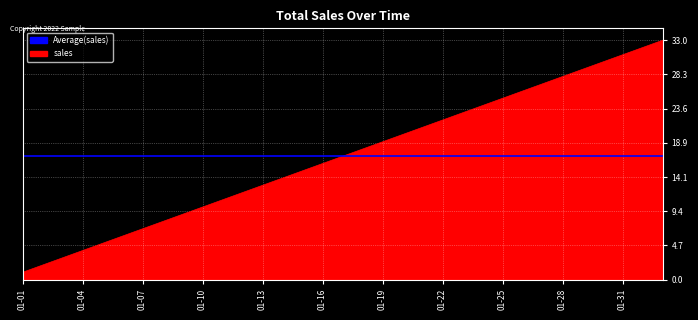

Reading left to right, extract all data points from this chart.

1	2	3	4	5	6	7	8	9	10	11	12	13	14	15	16	17	18	19	20	21	22	23	24	25	26	27	28	29	30	31	32	33